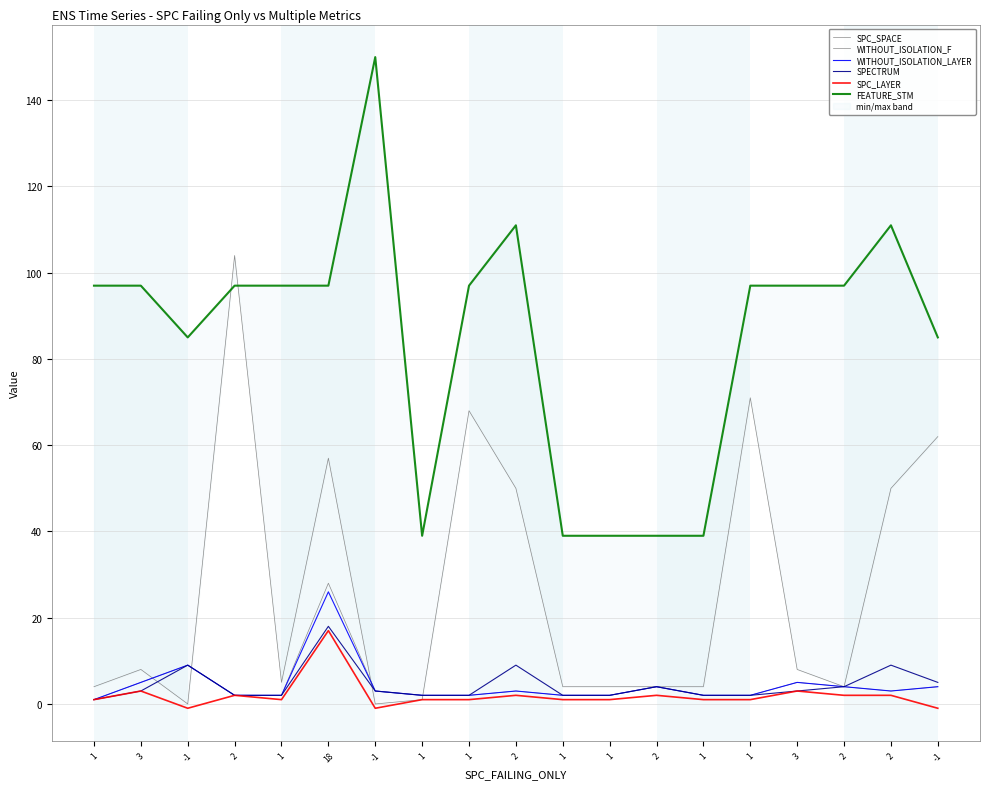

Reading left to right, list all the values displayed in this chart.

SPC_SPACE: 4	8	0	104	5	57	0	1	68	50	4	4	4	4	71	8	4	50	62
WITHOUT_ISOLATION_F: 1	5	9	2	2	28	3	2	2	3	2	2	4	2	2	5	4	3	4
WITHOUT_ISOLATION_LAYER: 1	5	9	2	2	26	3	2	2	3	2	2	4	2	2	5	4	3	4
SPECTRUM: 1	3	9	2	2	18	3	2	2	9	2	2	4	2	2	3	4	9	5
SPC_LAYER: 1	3	-1	2	1	17	-1	1	1	2	1	1	2	1	1	3	2	2	-1
FEATURE_STM: 97	97	85	97	97	97	150	39	97	111	39	39	39	39	97	97	97	111	85